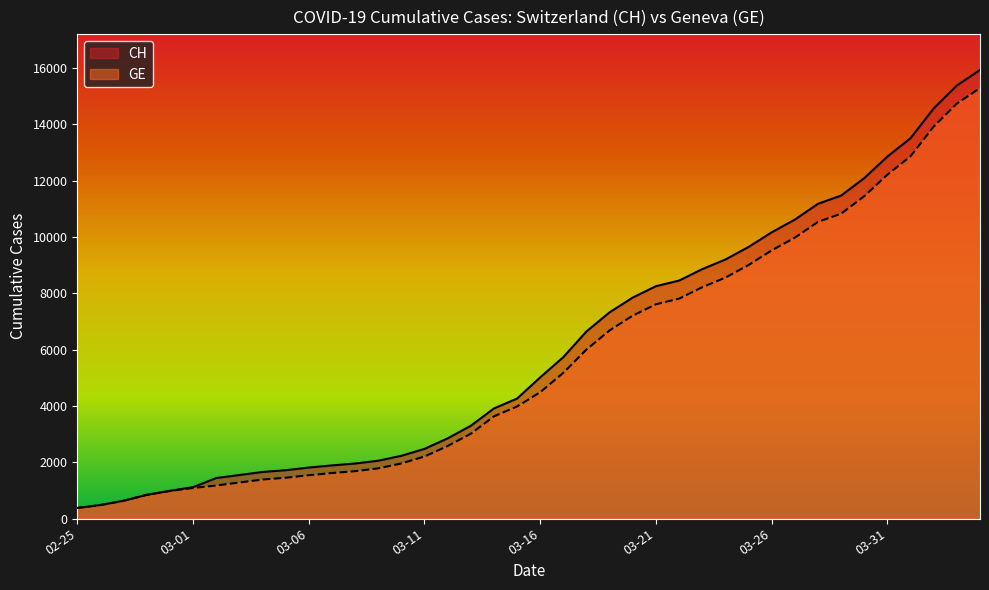

What is the difference between the CH values at 2020-02-27 and 2020-03-03?

914